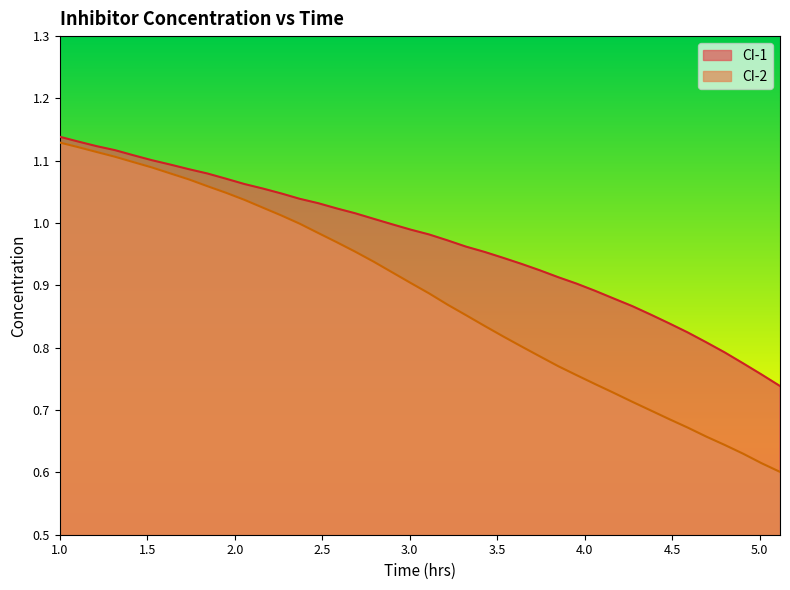

What is the value of the CI-1 point at the 27th from the left?

0.9